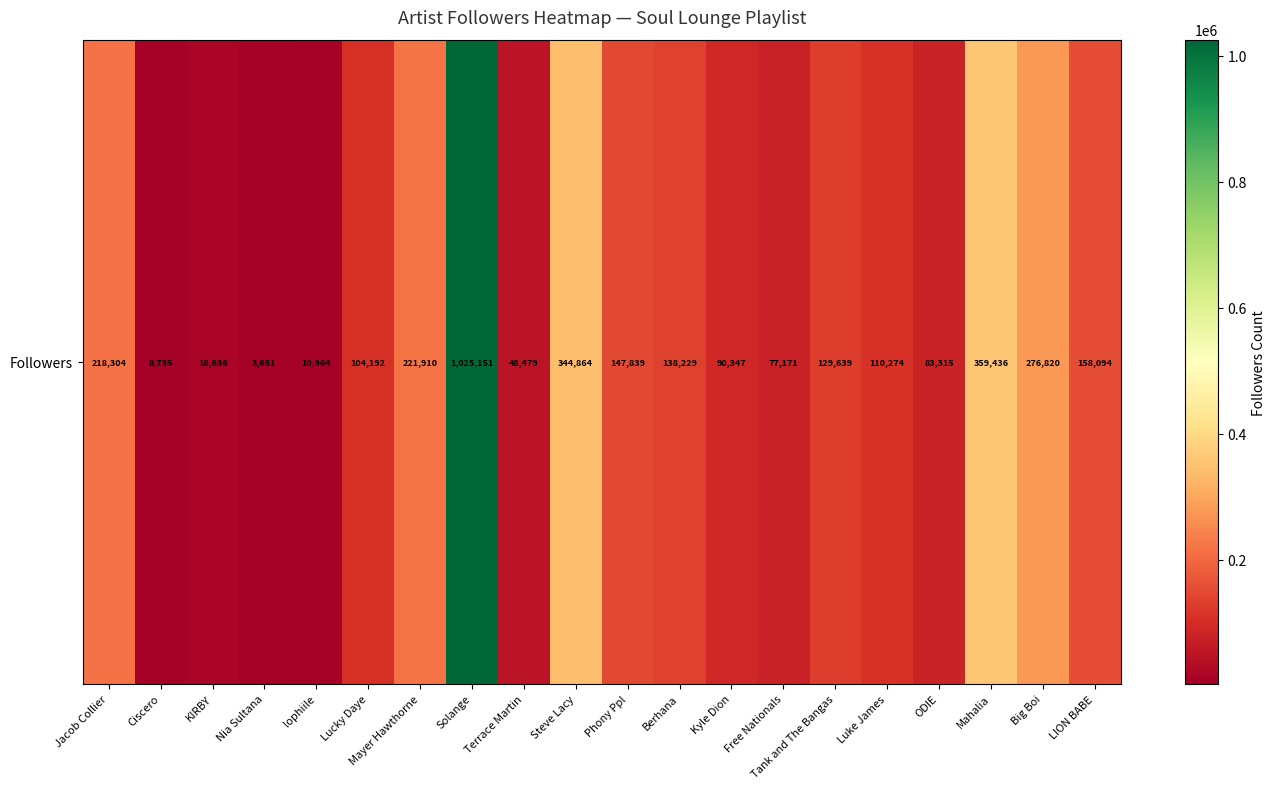

Rank the categories by value from highest to lowest.

Solange, Mahalia, Steve Lacy, Big Boi, Mayer Hawthorne, Jacob Collier, LION BABE, Phony Ppl, Berhana, Tank and The Bangas, Luke James, Lucky Daye, Kyle Dion, ODIE, Free Nationals, Terrace Martin, KIRBY, lophiile, Ciscero, Nia Sultana